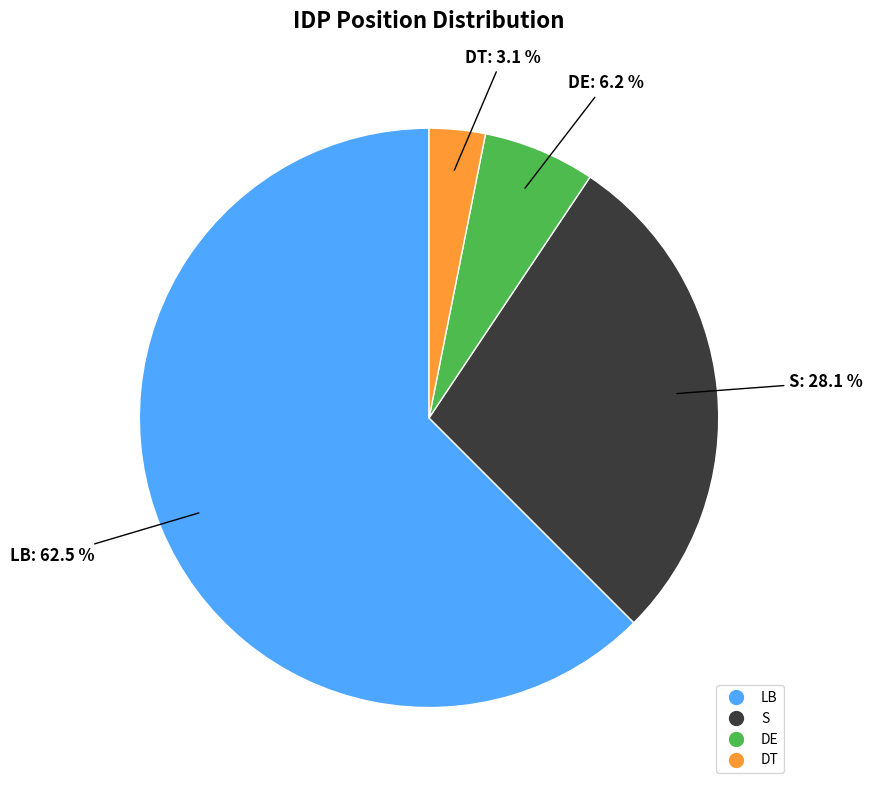

Which has a higher value, S or DT?

S